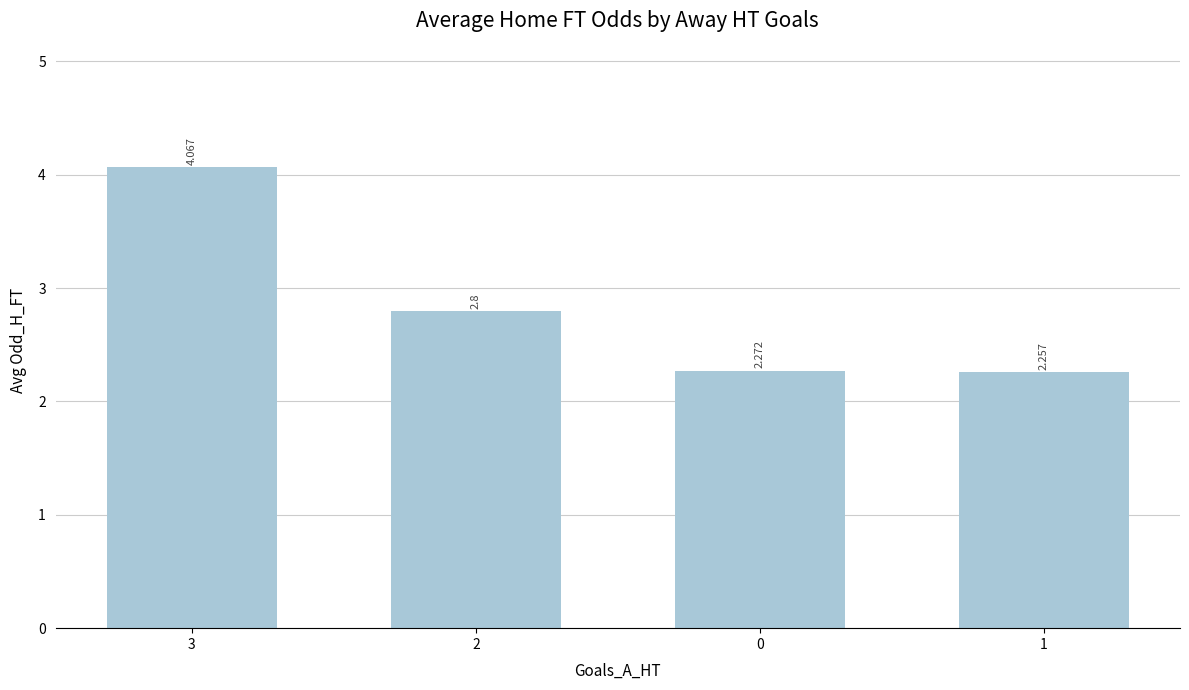

At which label is the value closest to 3?

2